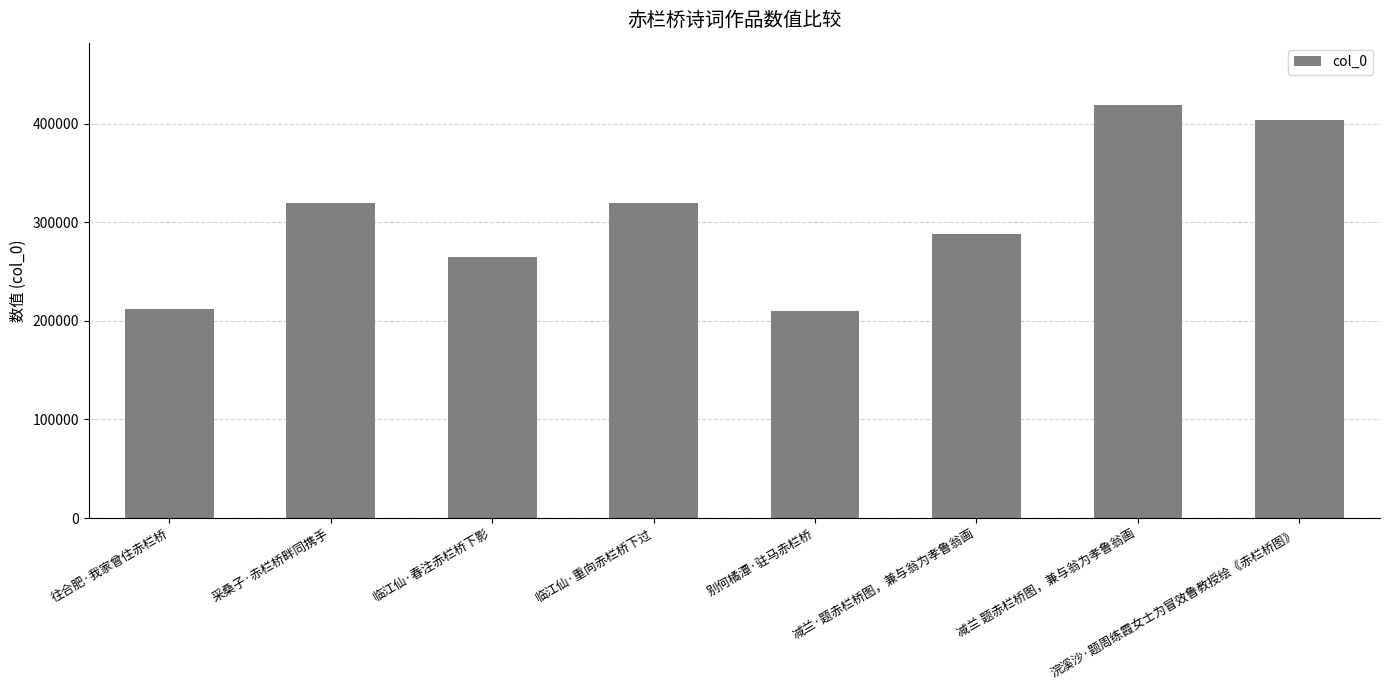

How many data points are less than 319097?

4